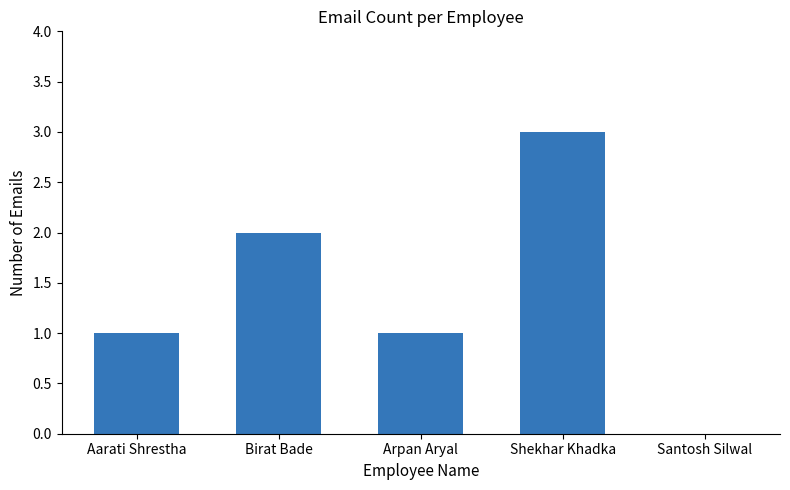

Which category has the highest value across all series?

Shekhar Khadka